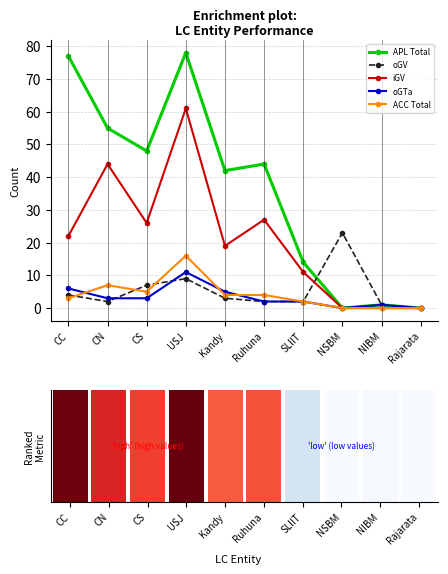

Count the number of categories in the chart.

10